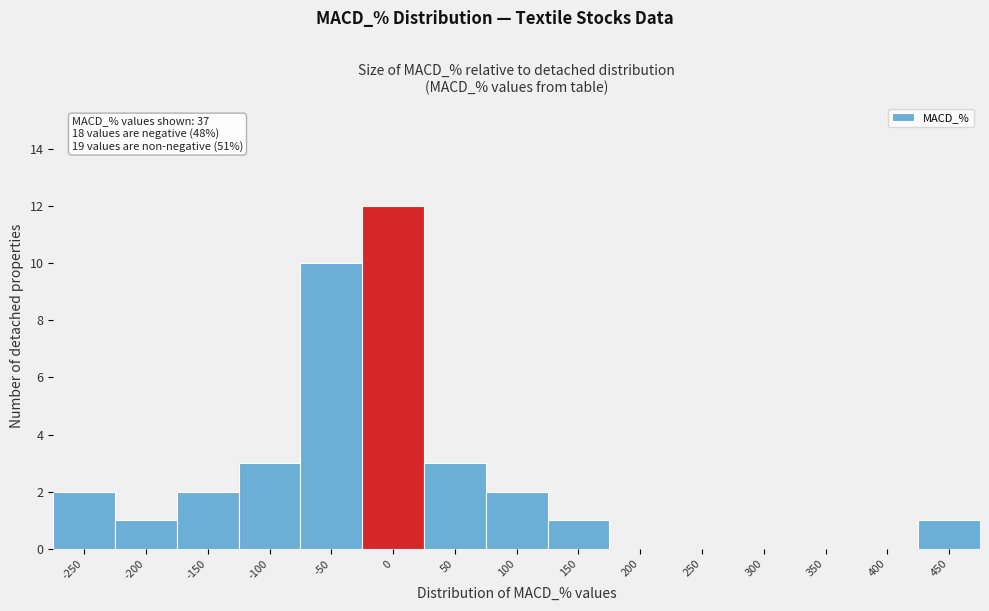

Reading right to left, list all the values displayed in this chart.

450=1	400=0	350=0	300=0	250=0	200=0	150=1	100=2	50=3	0=12	-50=10	-100=3	-150=2	-200=1	-250=2